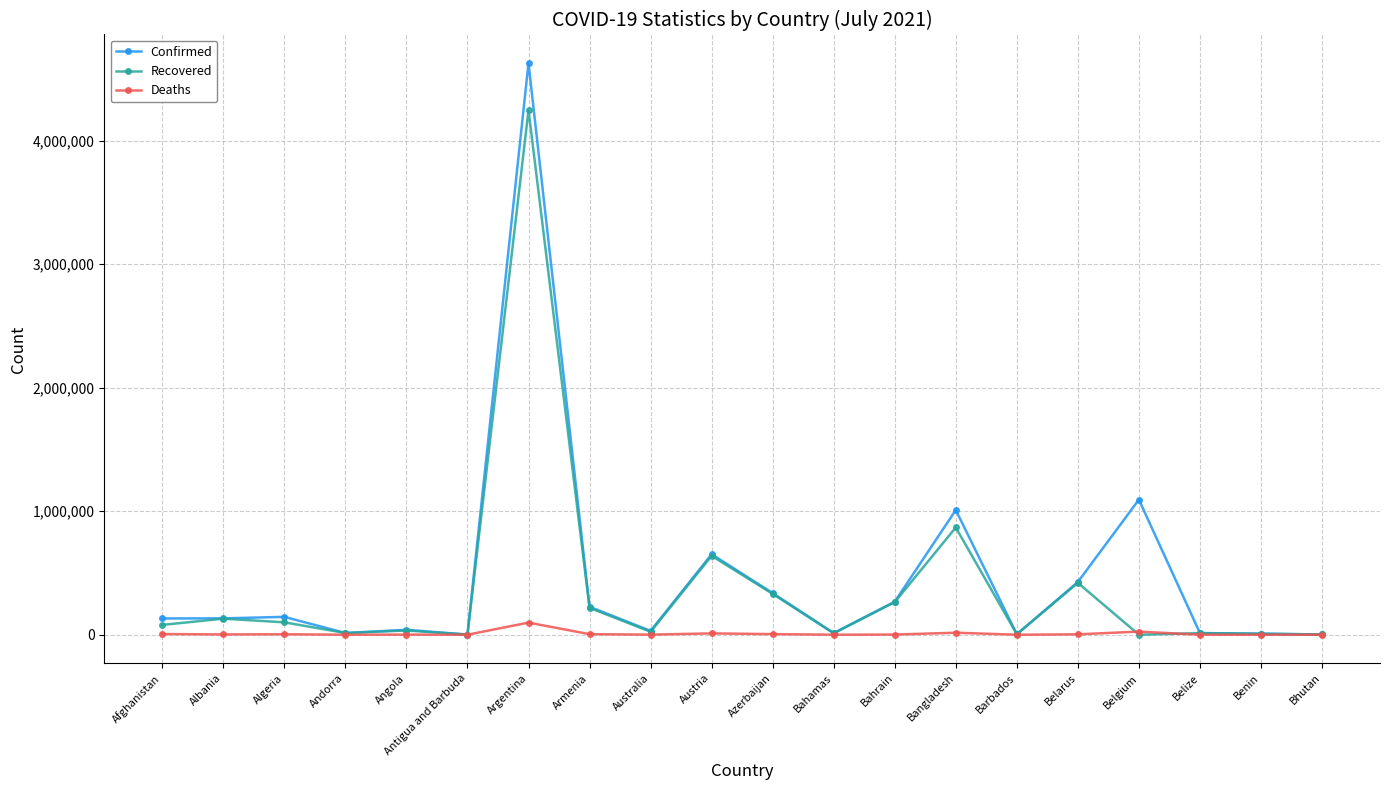

What is the label of the 11th point from the left?

Azerbaijan